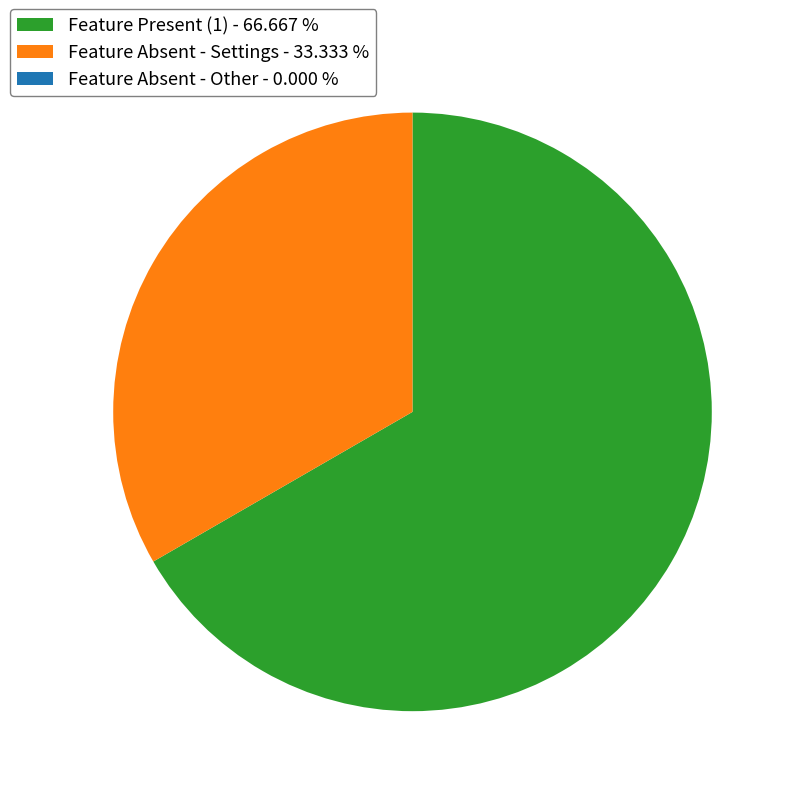

What is the ratio of the value at Feature Present (1) - 66.667 % to the value at Feature Absent - Settings - 33.333 %?

2.0